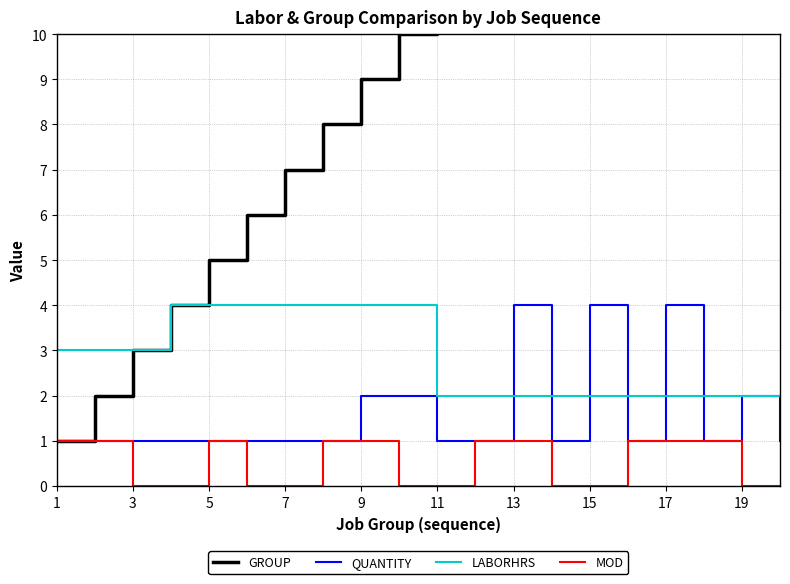

The QUANTITY series shows 1 at 1. True or false?

True